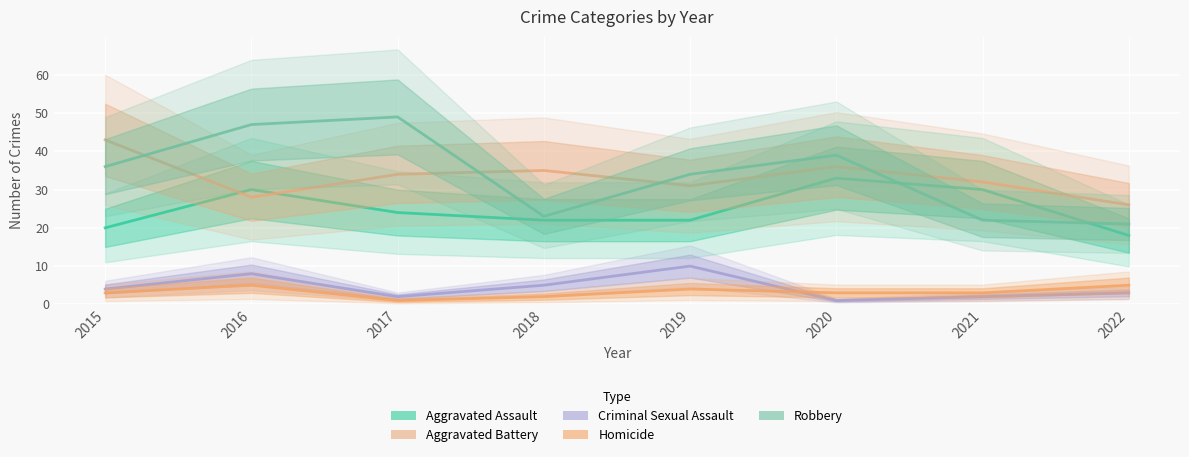

Reading left to right, extract all data points from this chart.

Aggravated Assault: 2015=20	2016=30	2017=24	2018=22	2019=22	2020=33	2021=30	2022=18
Aggravated Battery: 2015=43	2016=28	2017=34	2018=35	2019=31	2020=36	2021=32	2022=26
Criminal Sexual Assault: 2015=4	2016=8	2017=2	2018=5	2019=10	2020=1	2021=2	2022=3
Homicide: 2015=3	2016=5	2017=1	2018=2	2019=4	2020=3	2021=3	2022=5
Robbery: 2015=36	2016=47	2017=49	2018=23	2019=34	2020=39	2021=22	2022=21